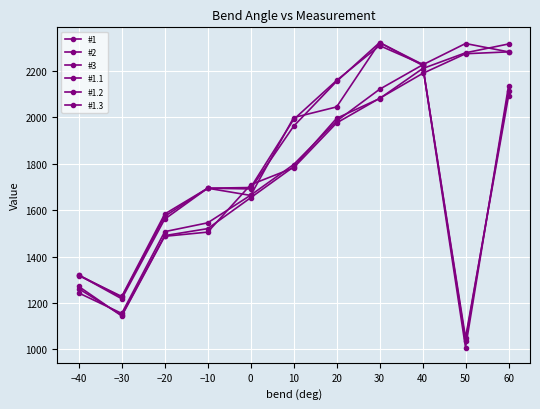

Does the chart have visible grid lines?

Yes